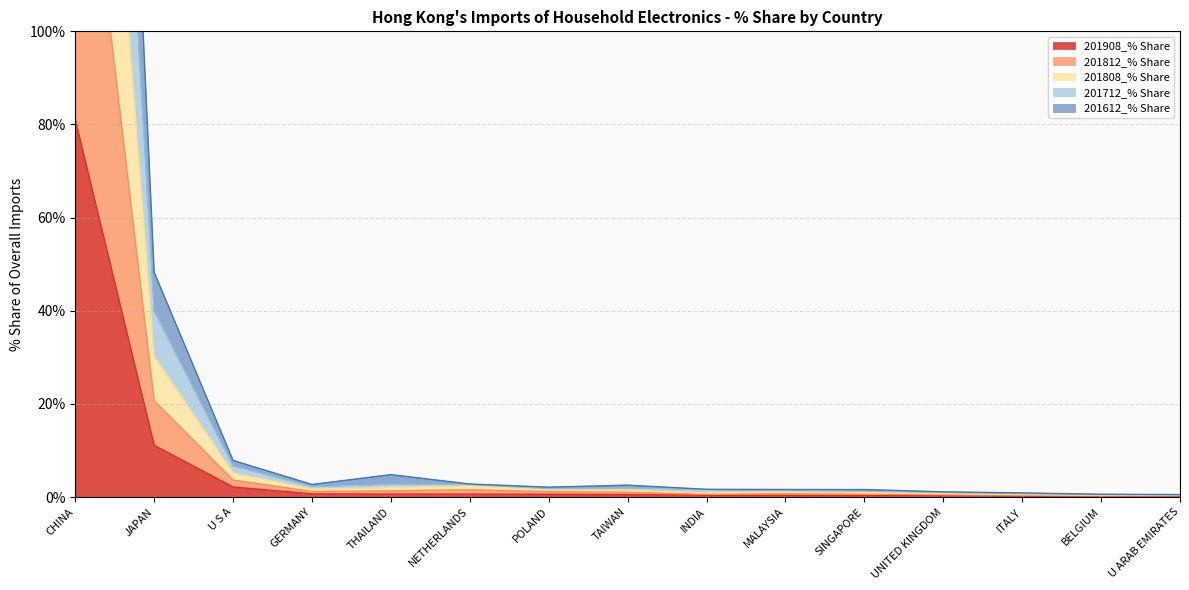

True or false: 201908_% Share has a value of 0.1 at ITALY.

False